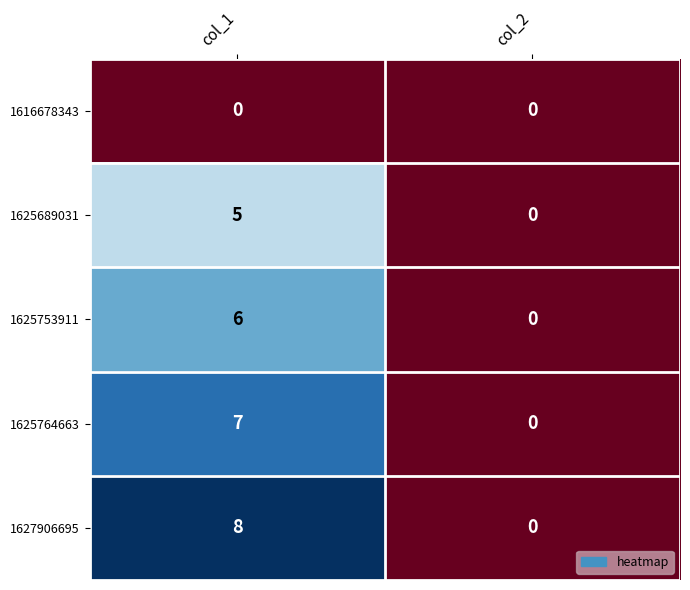

At which label does 1627906695 reach its peak?

col_1